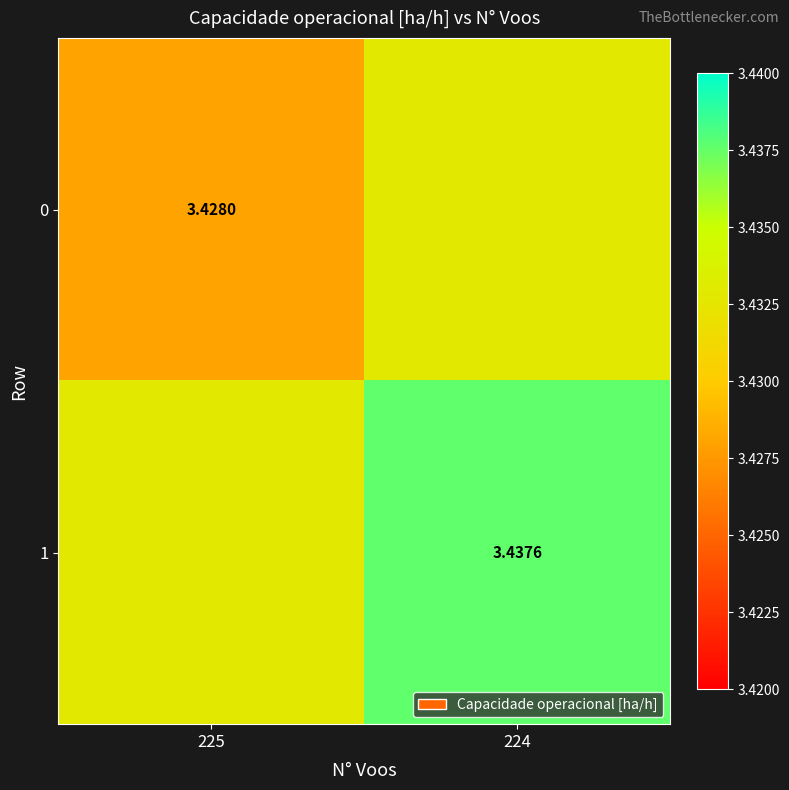

At which category is the sum across all series the highest?

224